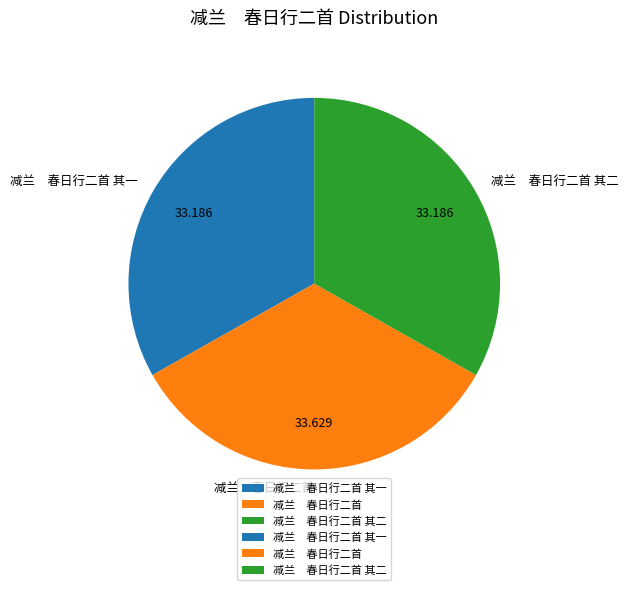

Is the sum of 减兰 春日行二首 其二 and 减兰 春日行二首 greater than half?

Yes